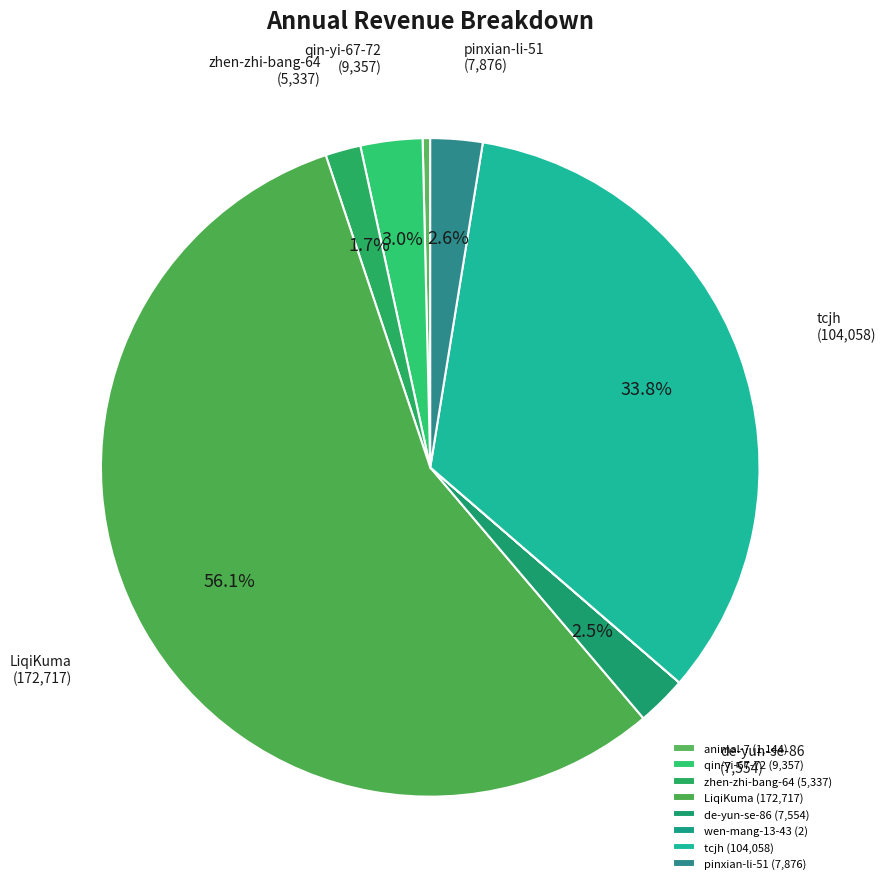

How many slices are in this pie chart?

8